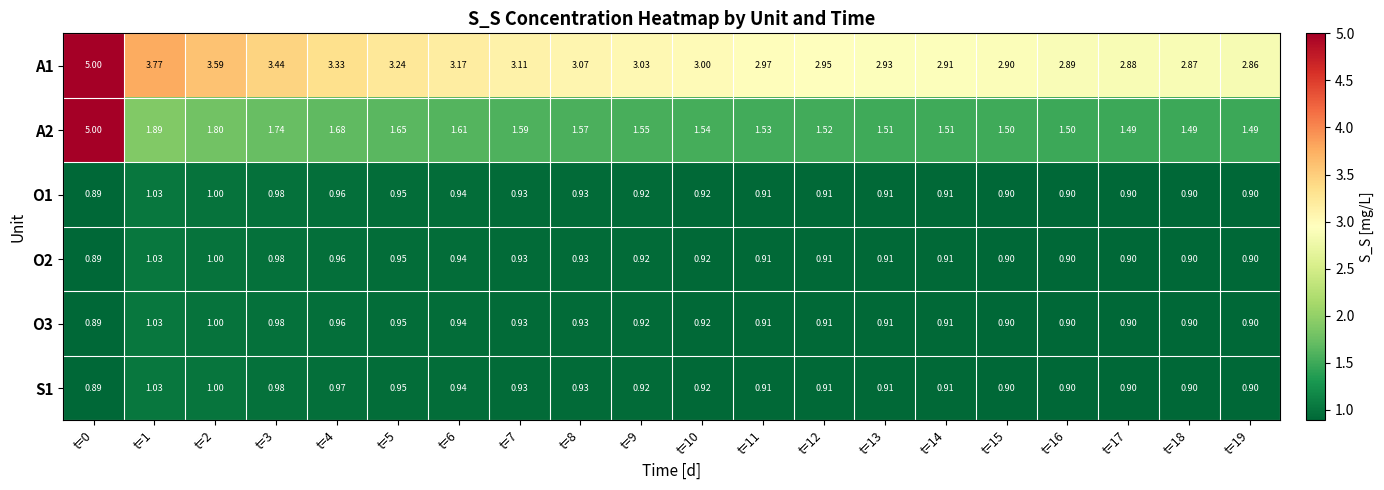

Is the value of S1 at t=1 greater than the value of O1 at t=9?

Yes